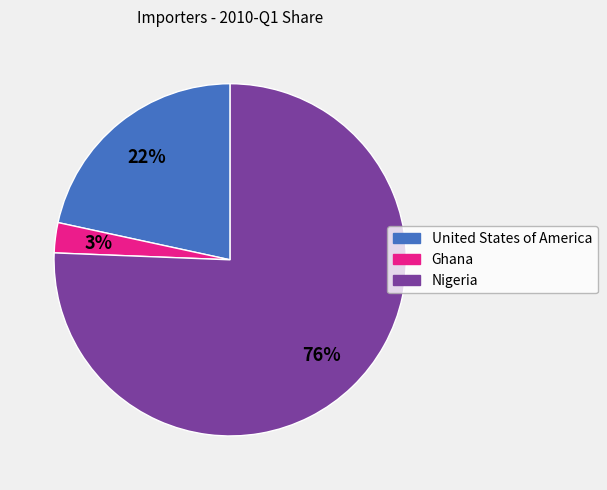

Is it true that United States of America is 10% of the pie?

False